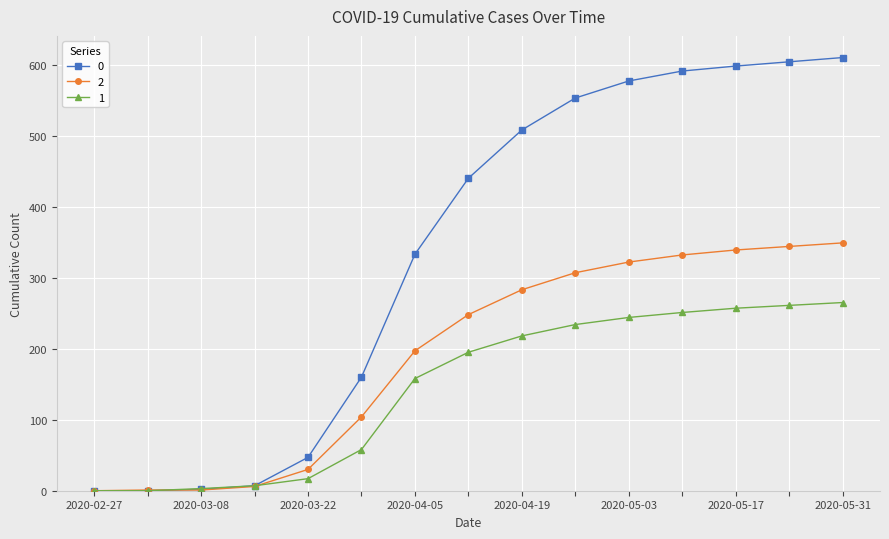

How many data points in 1 are less than 195?

7